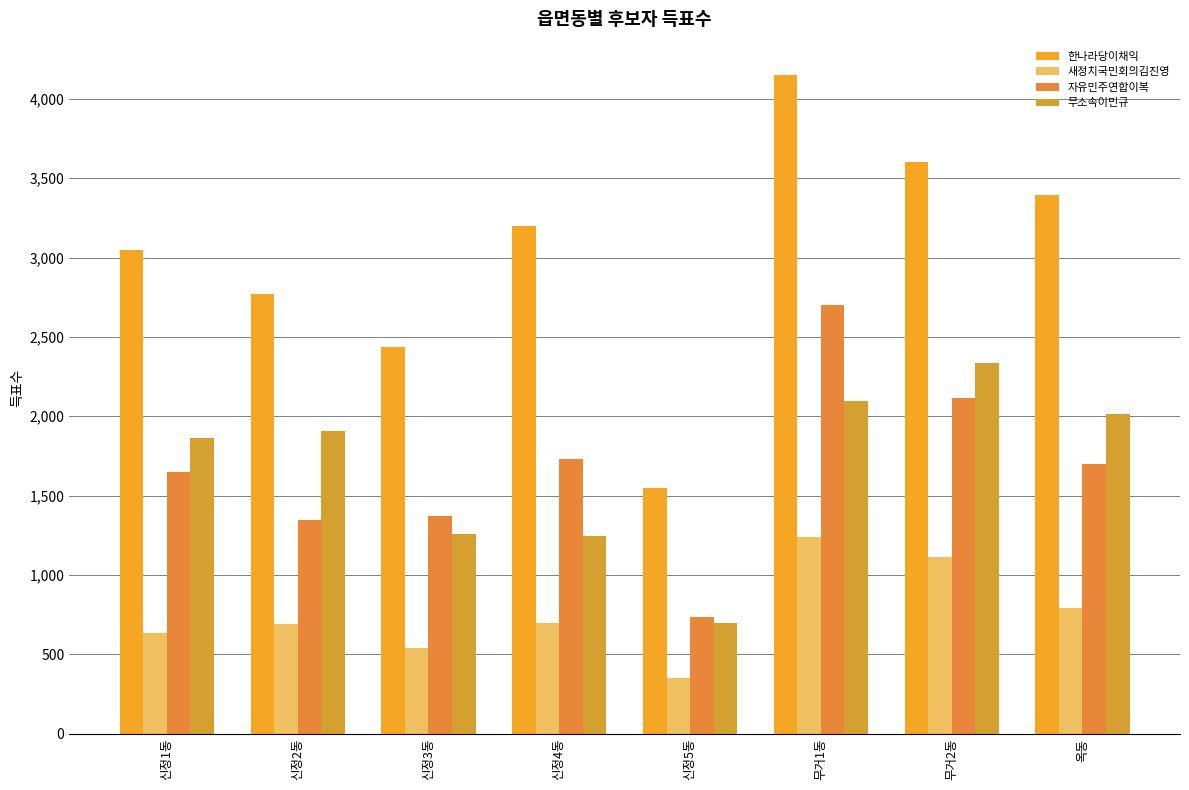

Is it true that 자유민주연합이복 equals 637 at 신정1동?

False